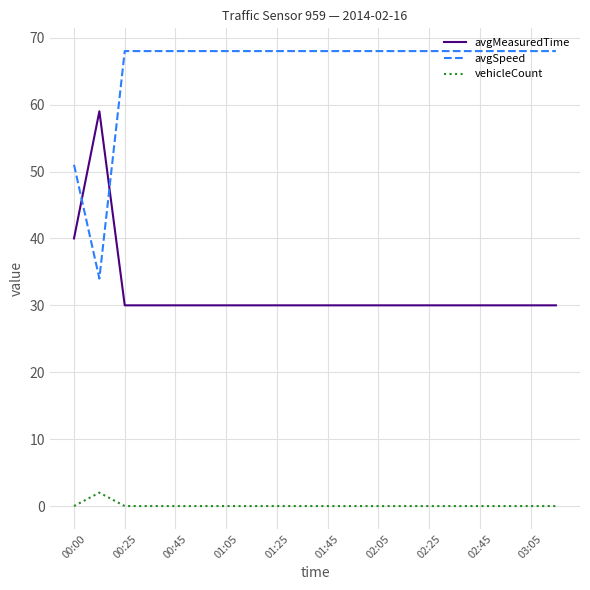

True or false: avgSpeed and vehicleCount cross at least once.

False